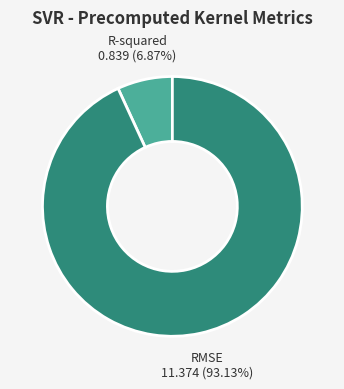

To the nearest percent, what is the difference between the largest and smallest slice percentages?

86%